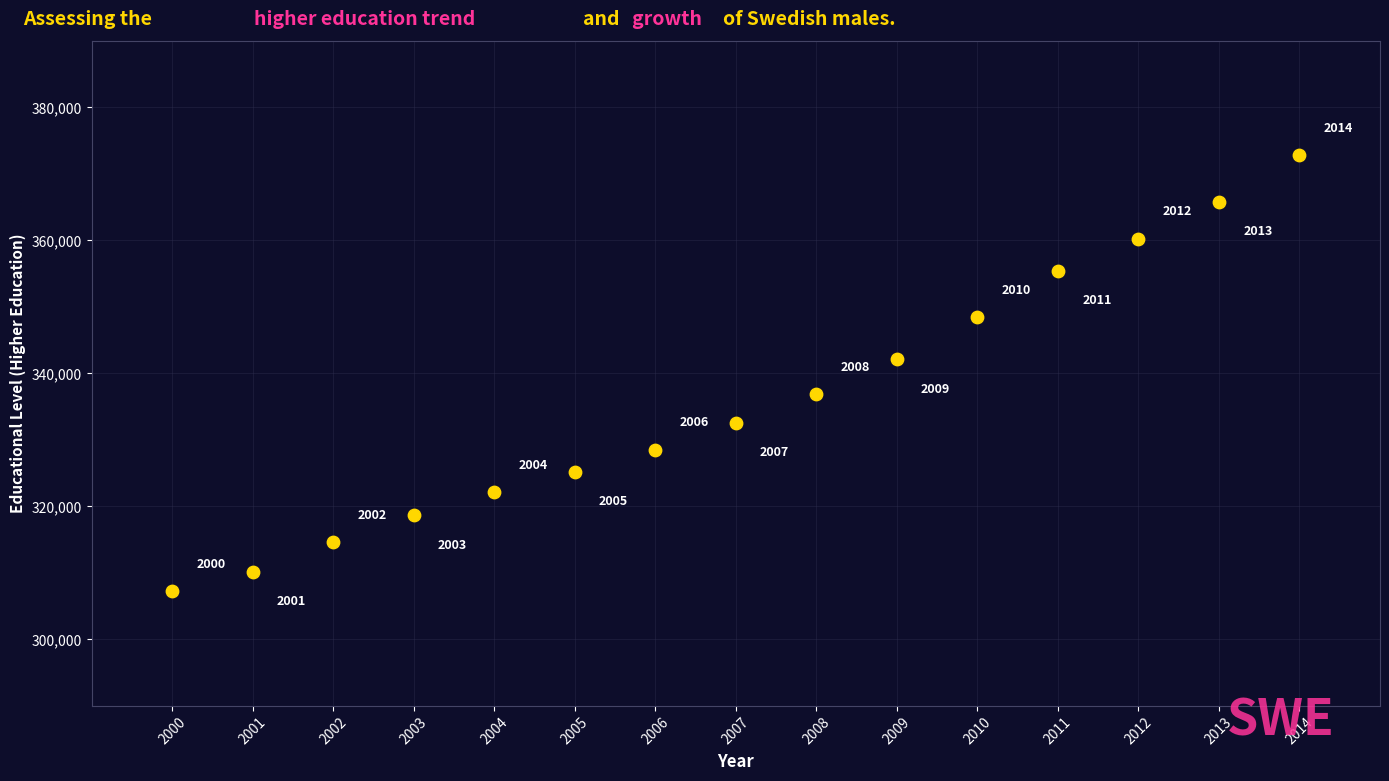

What is the range of Y values (max minus min)?

65569